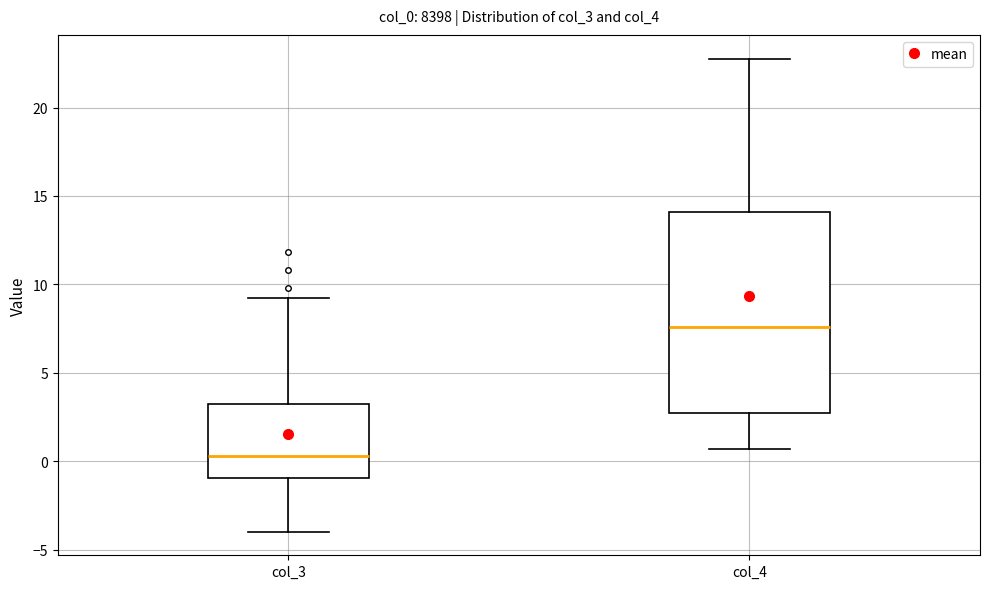

Comparing the boxes themselves (not the whiskers), which one is the tallest?

col_4